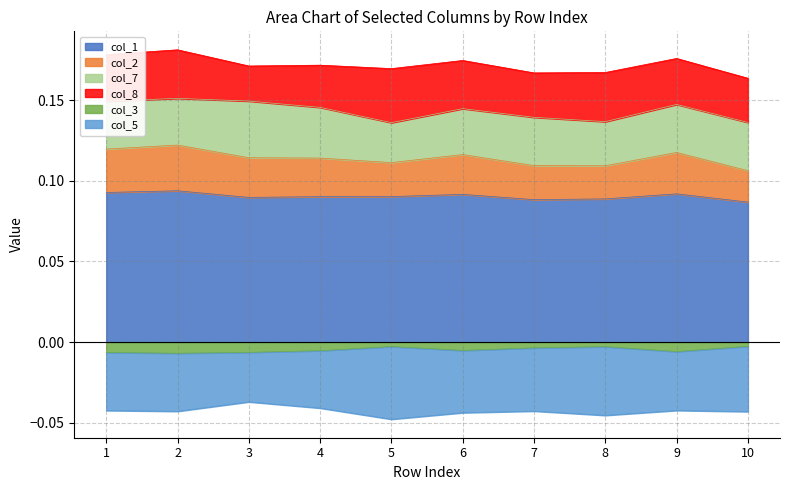

True or false: col_1 and col_3 intersect in this chart.

False